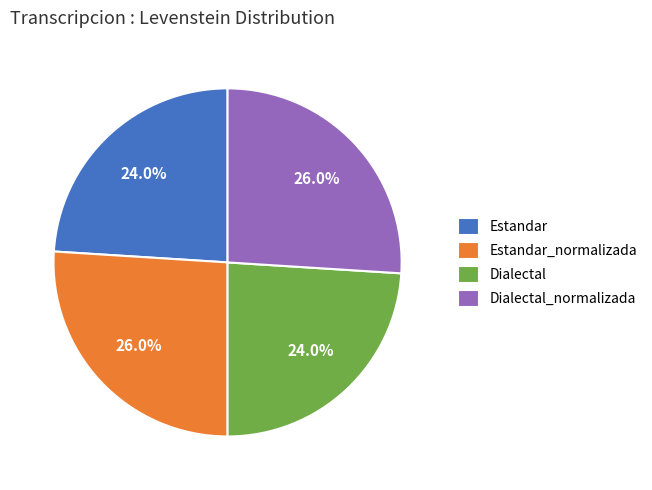

Count the number of slices in the pie.

4